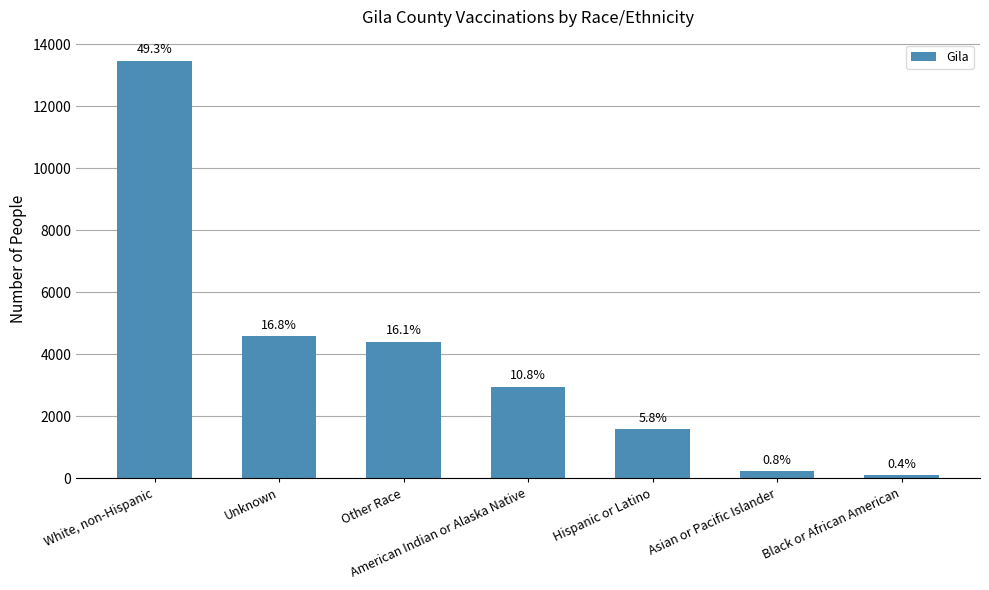

Rank the categories by value from highest to lowest.

White, non-Hispanic, Unknown, Other Race, American Indian or Alaska Native, Hispanic or Latino, Asian or Pacific Islander, Black or African American